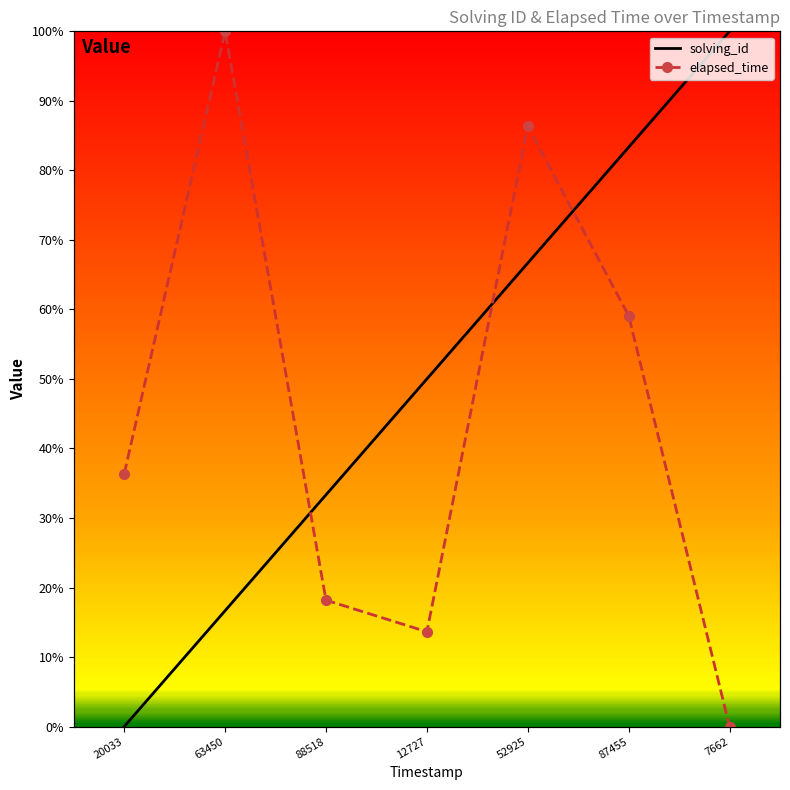

True or false: elapsed_time has more than 2 points higher than both neighbors.

False